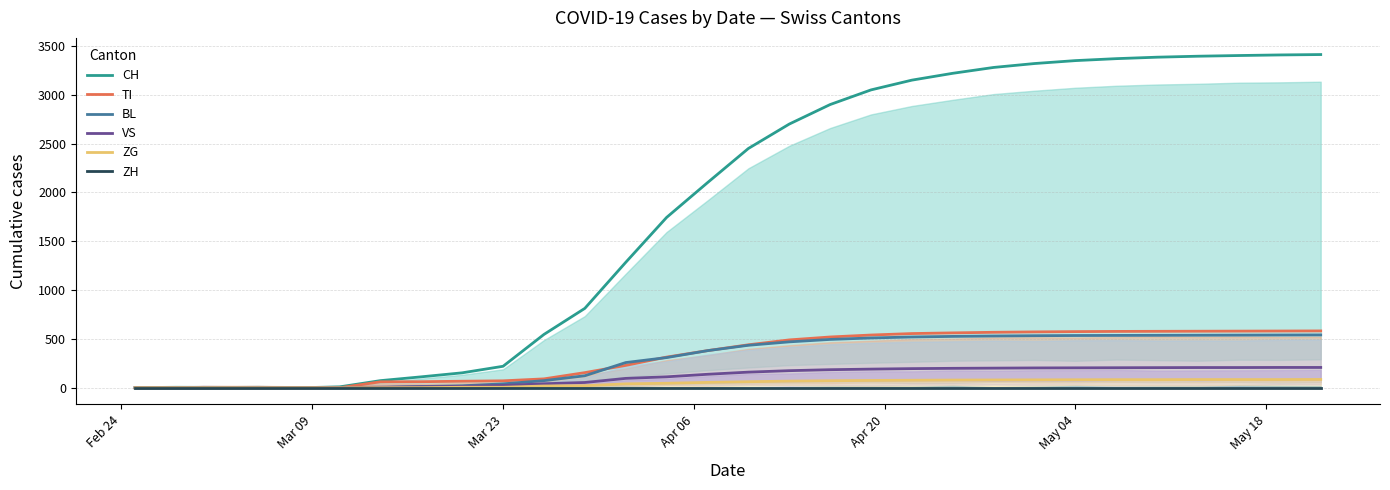

What is the value of the VS point at the 20th from the left?

196